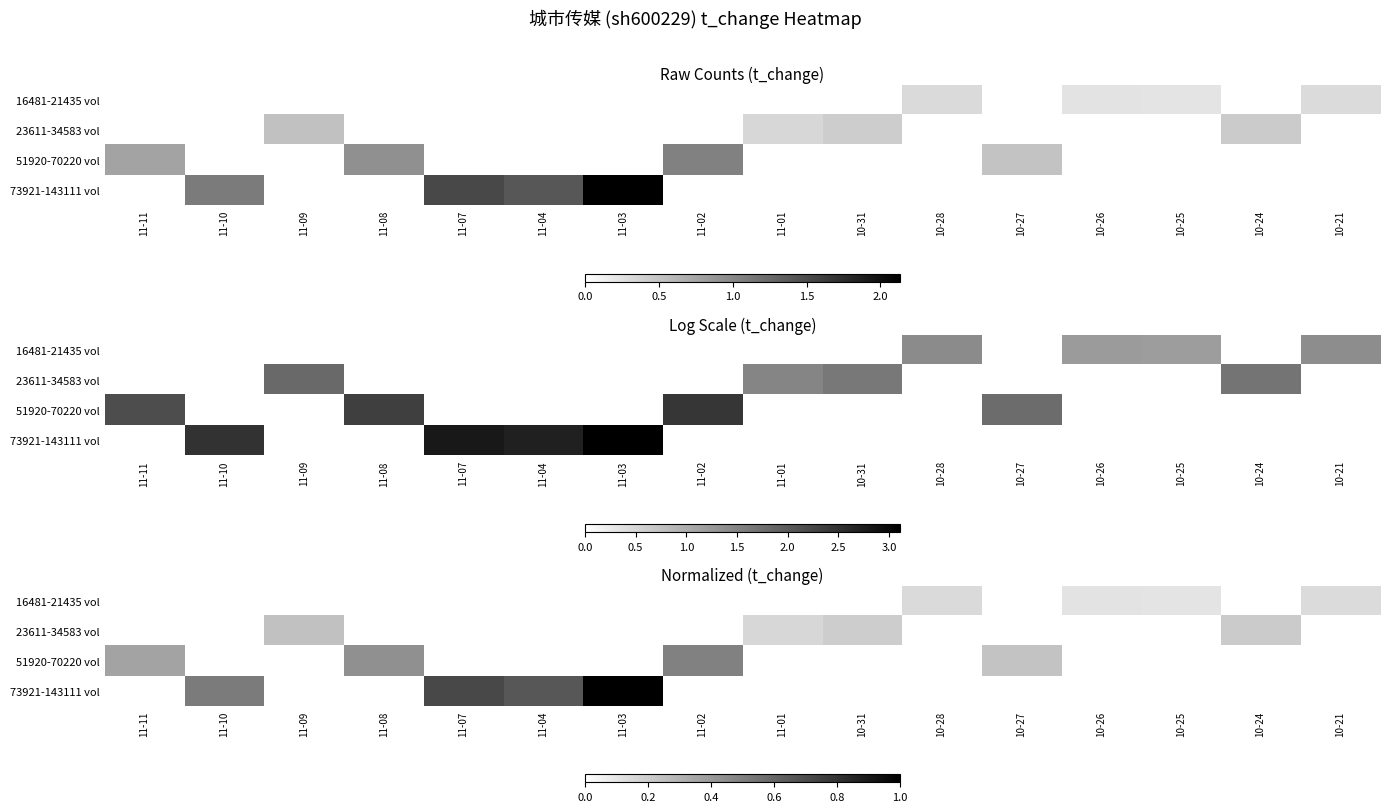

How many values in 23611-34583 vol are above zero?

4